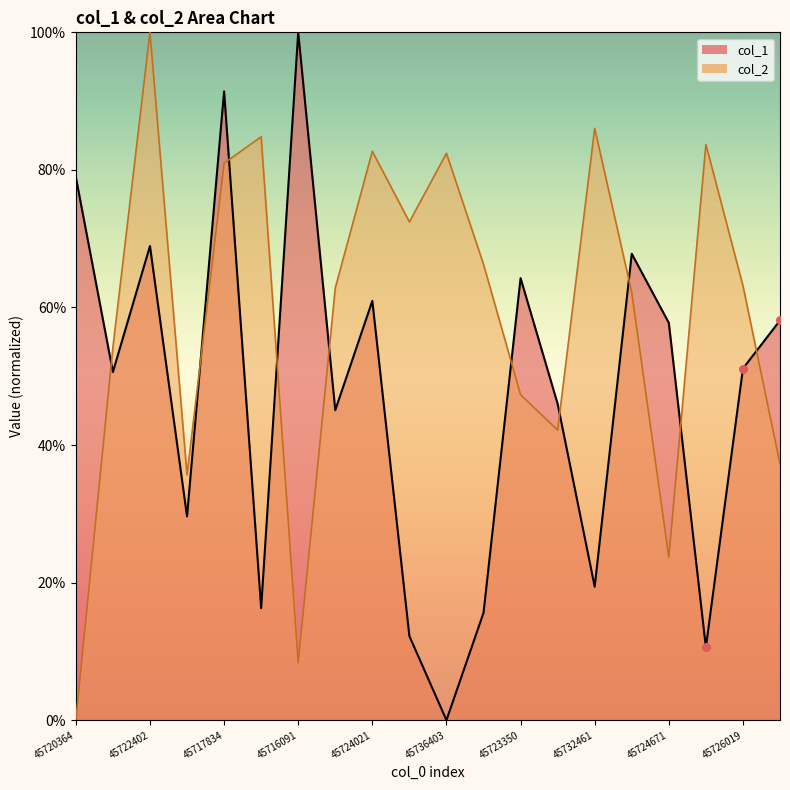

At how many categories does at least one series exceed 47?

18